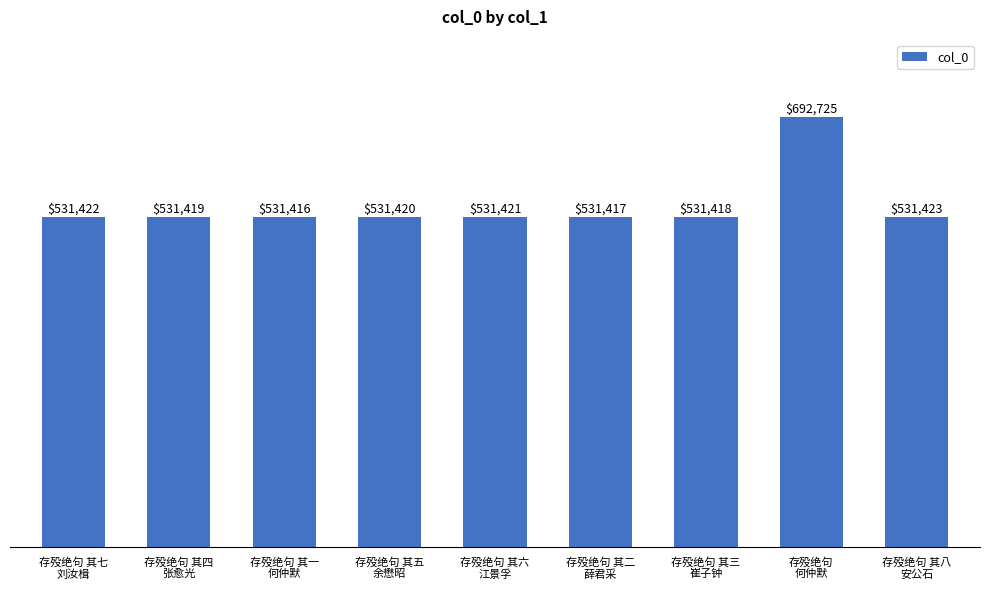

What is the maximum value shown in the chart?

692725